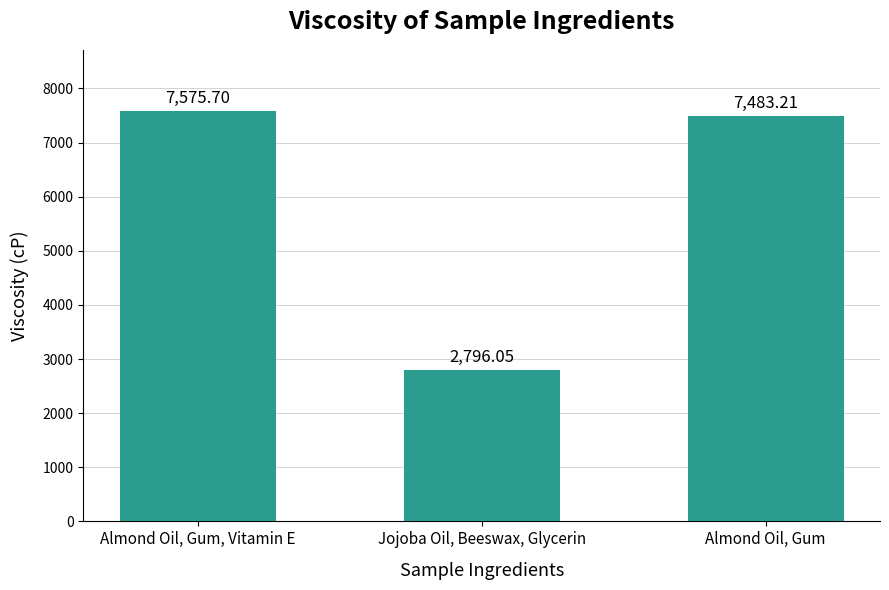

Reading left to right, extract all data points from this chart.

7575.7	2796.1	7483.2